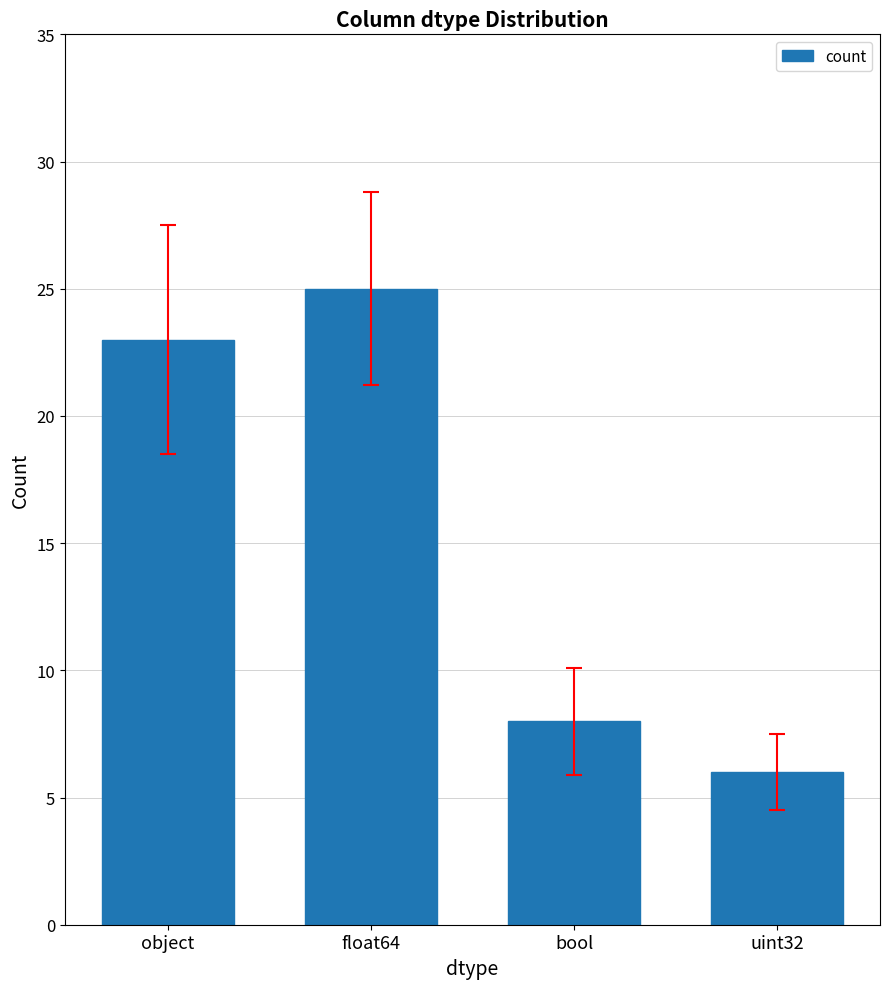

Does the chart contain stacked bars?

No